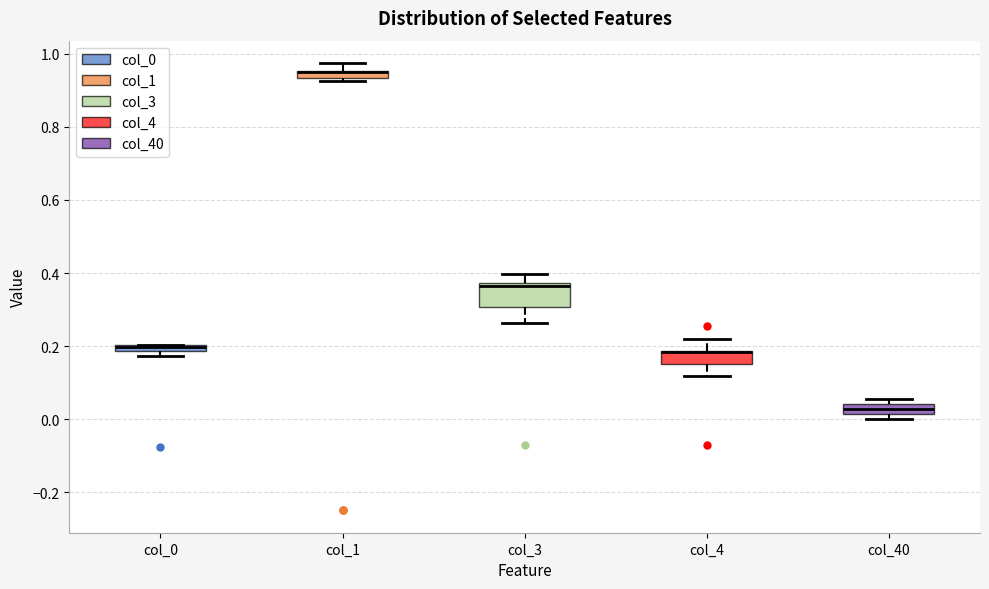

Which box is the tallest, from its lower edge to its upper edge?

col_3